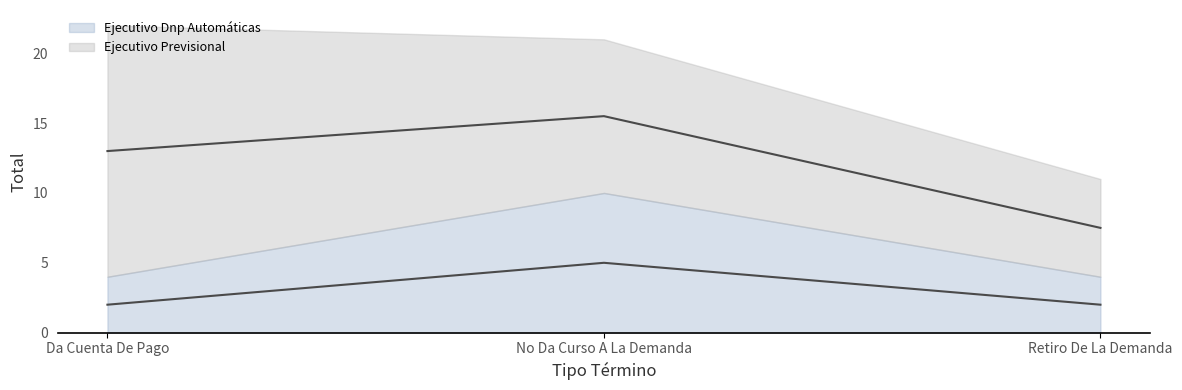

Is it true that the value at No Da Curso A La Demanda is 5?

True